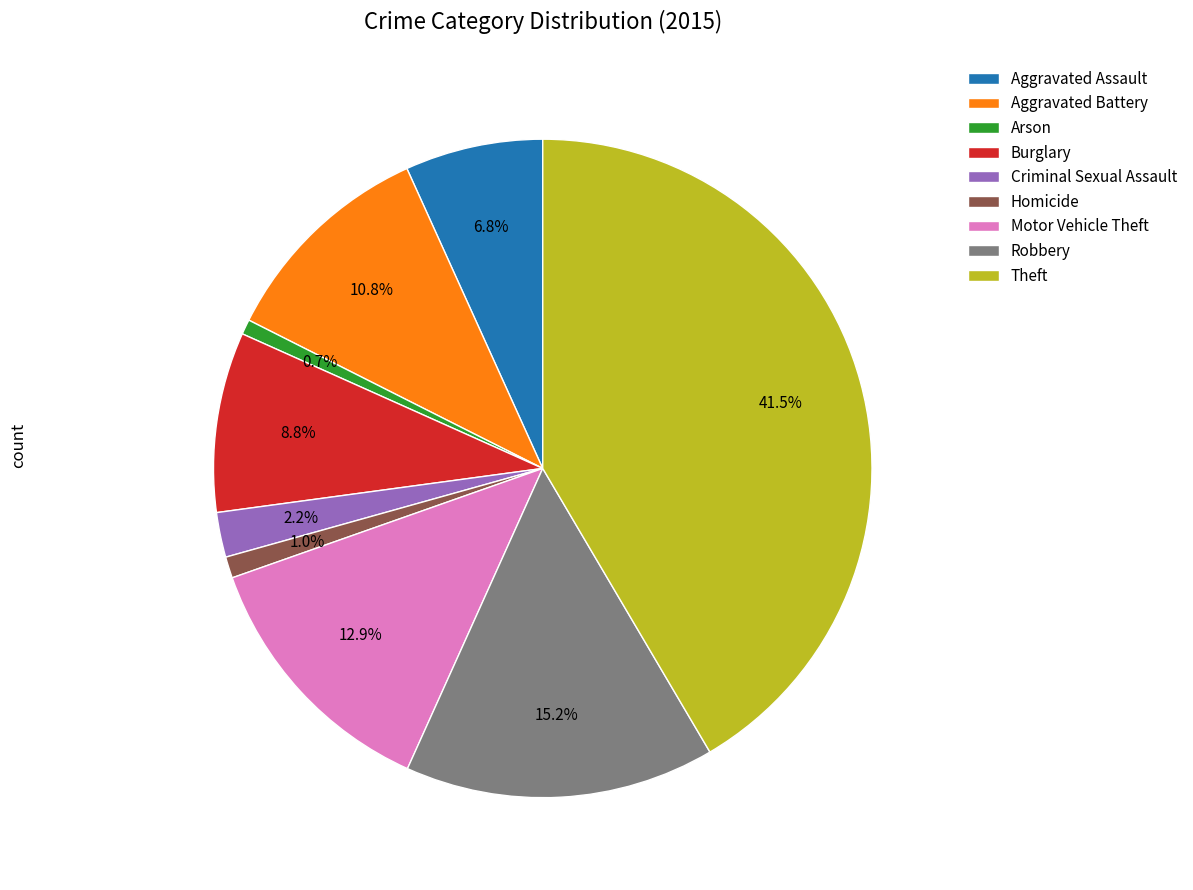

The Robbery slice represents 29% of the pie. True or false?

False